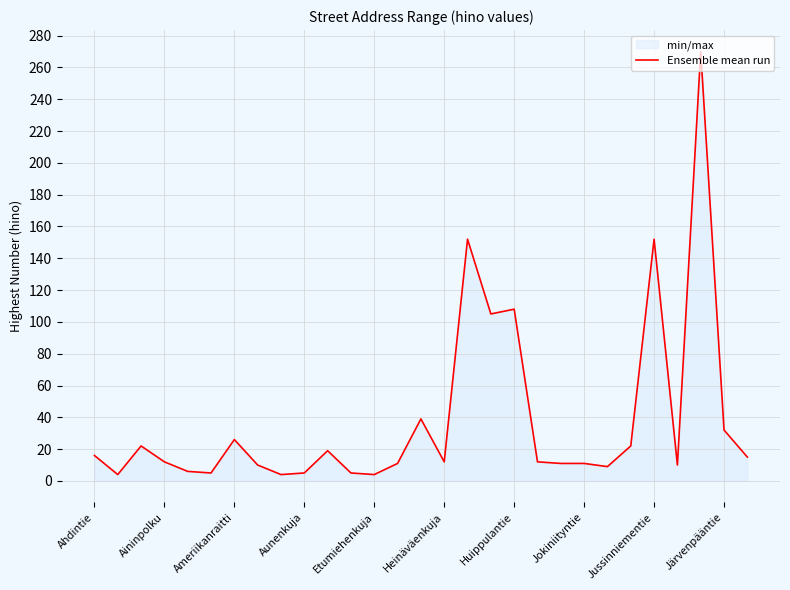

True or false: the data shows 12 at 19.

True